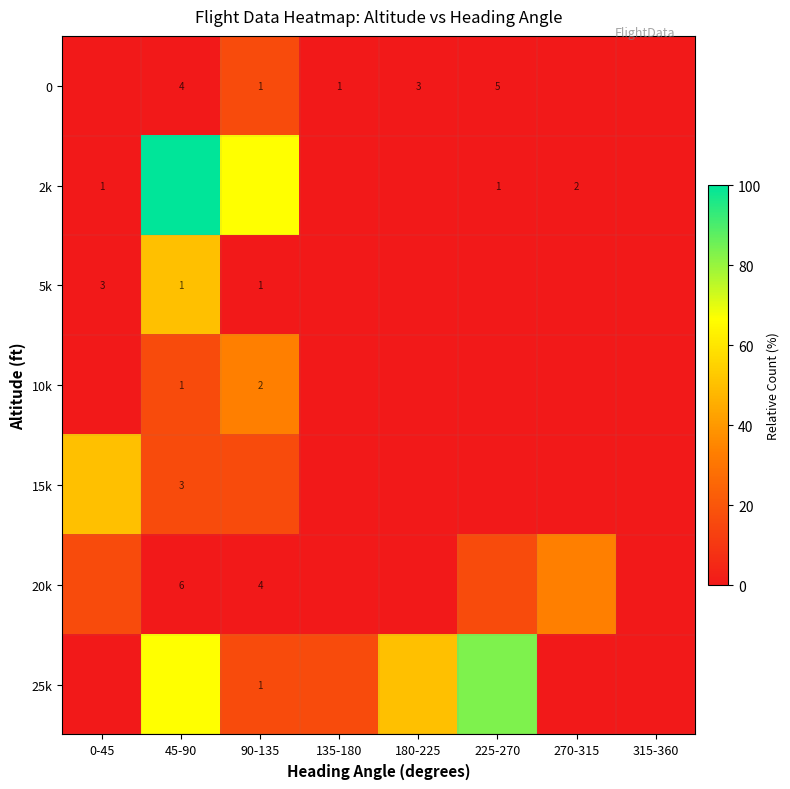

The value of 0 at 90-135 is 8.9. True or false?

False